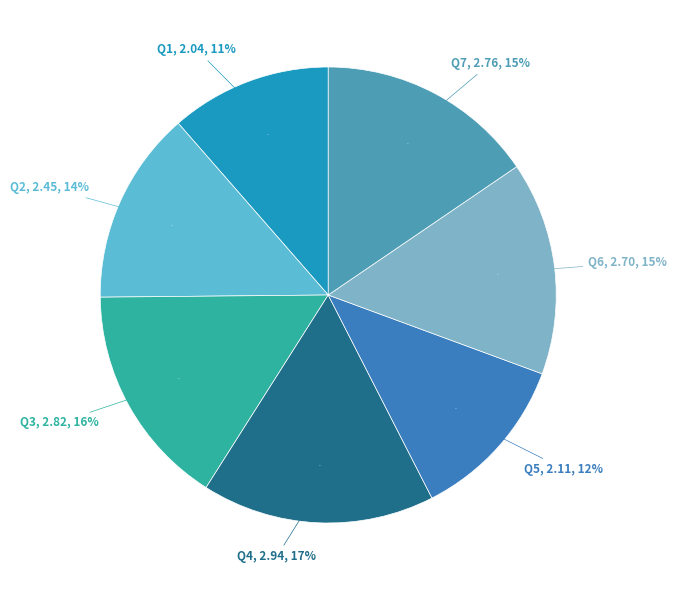

Does Q3 represent more than half of the total?

No